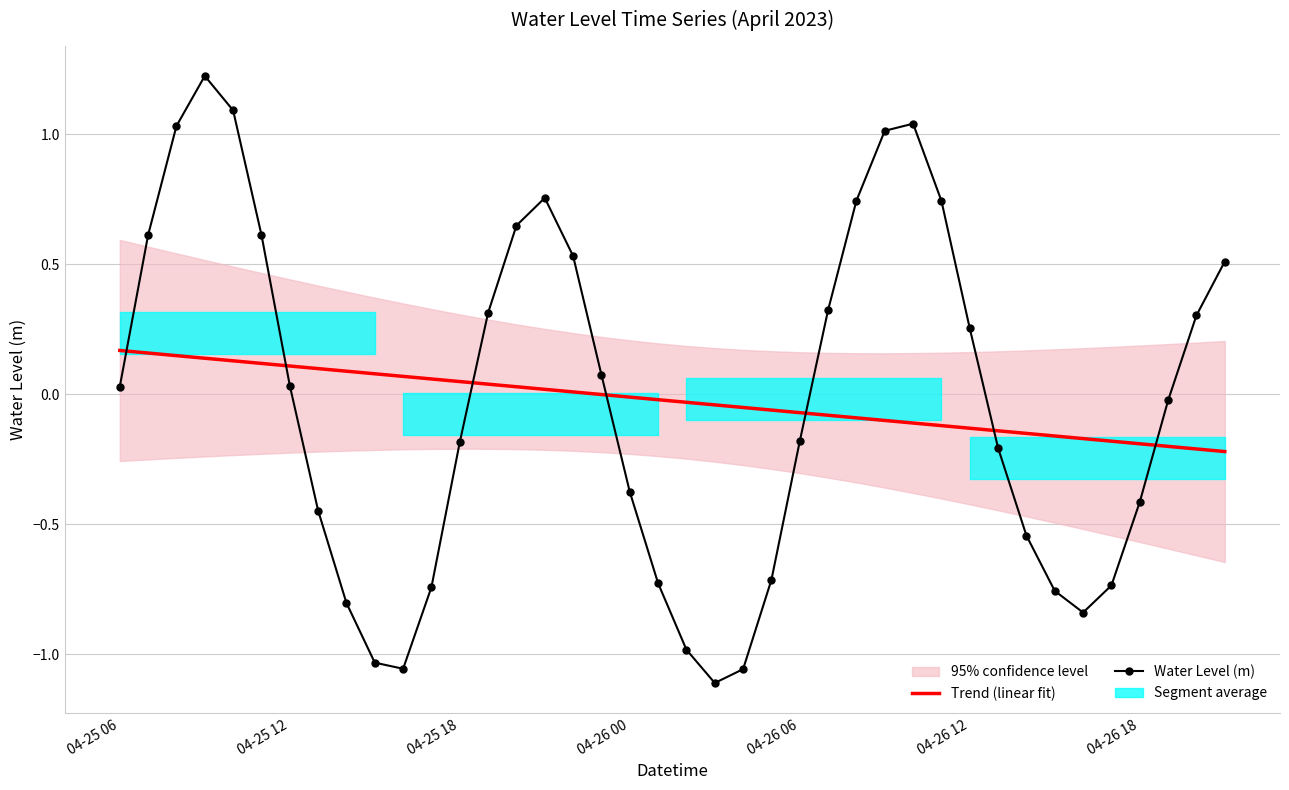

What is the difference between the maximum and minimum values in the Water Level (m) series?

2.3